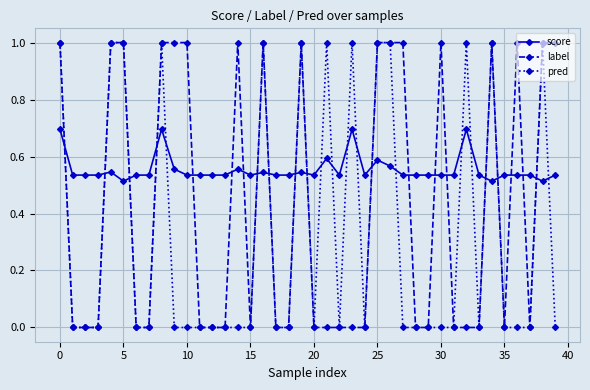

Which series has the largest total across all categories?

score